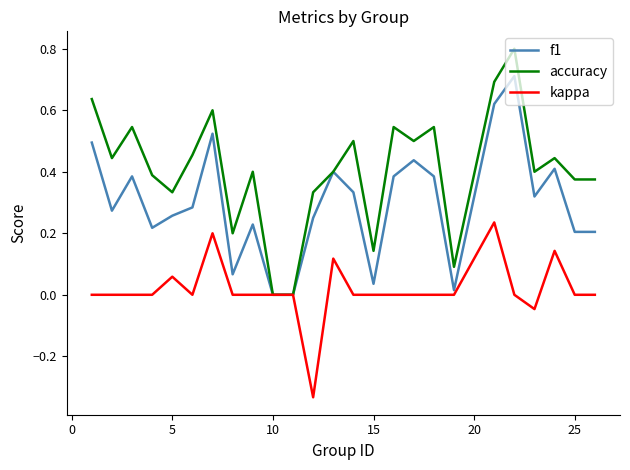

Which series has the largest range (max minus min)?

accuracy